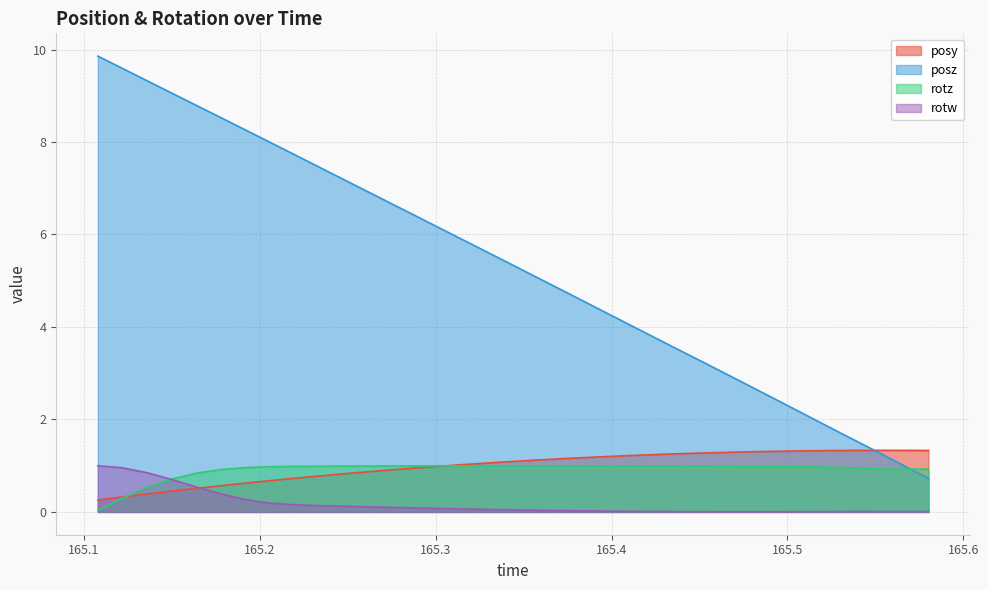

Which series has the largest total across all categories?

posz